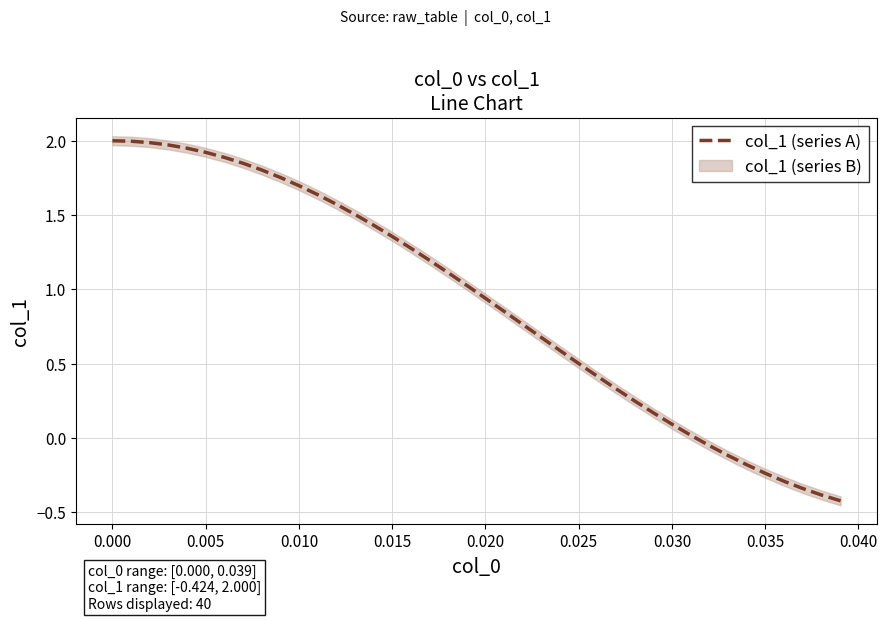

What is the minimum value for col_1 (series A)?

-0.4